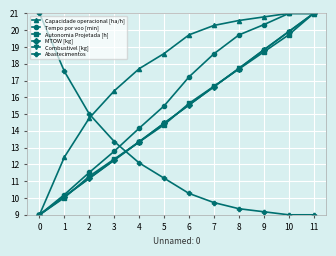

What is the difference between the highest and lowest values at 9?

11.6